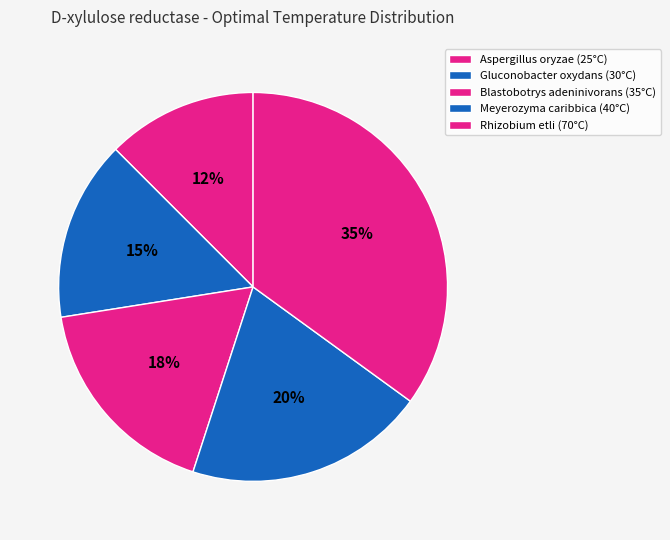

Rank the categories by value from highest to lowest.

Rhizobium etli, Meyerozyma caribbica, Blastobotrys adeninivorans, Gluconobacter oxydans, Aspergillus oryzae